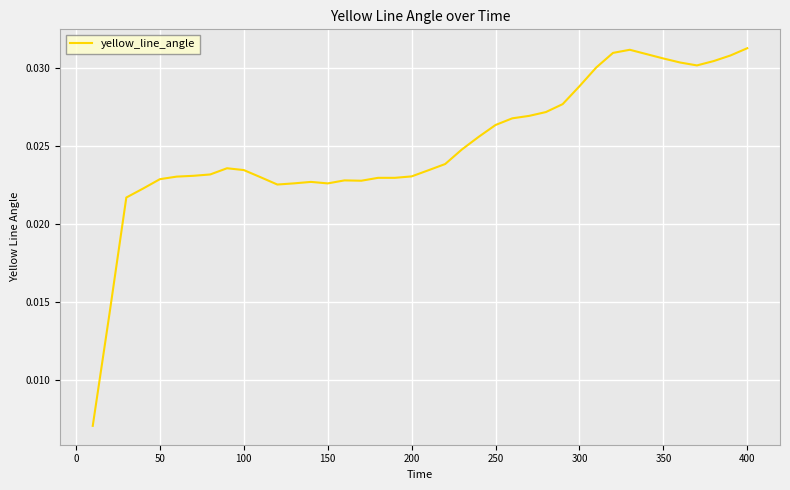

Count the values in the range 0 to 1.

40